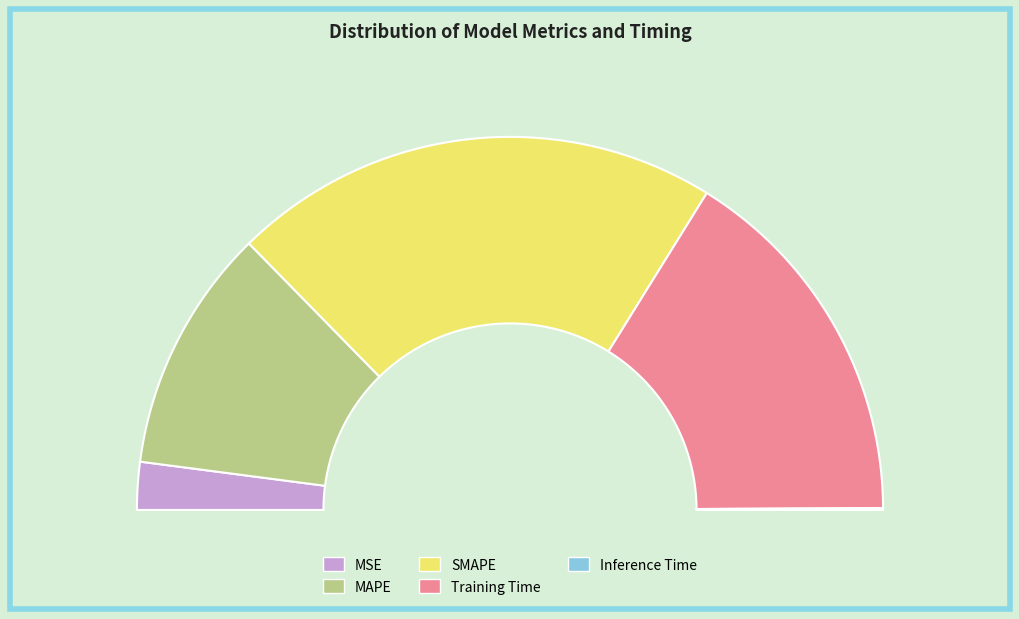

Is there any slice that represents more than half of the pie?

No